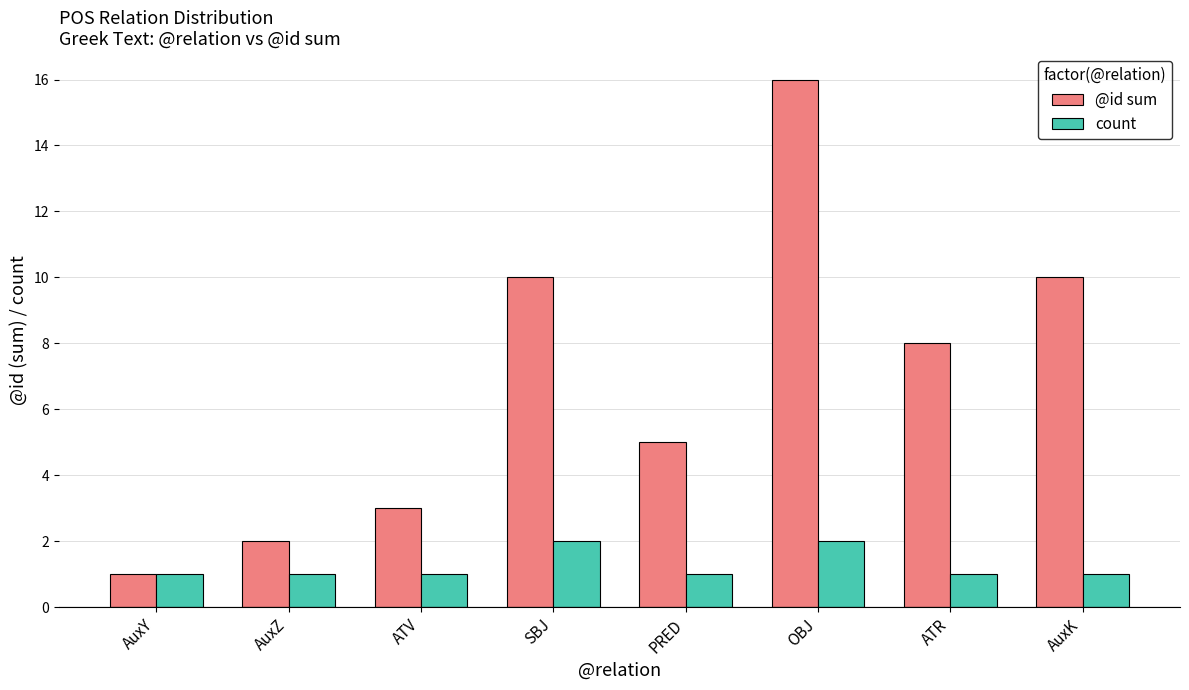

True or false: count has a value of 1 at AuxY.

True